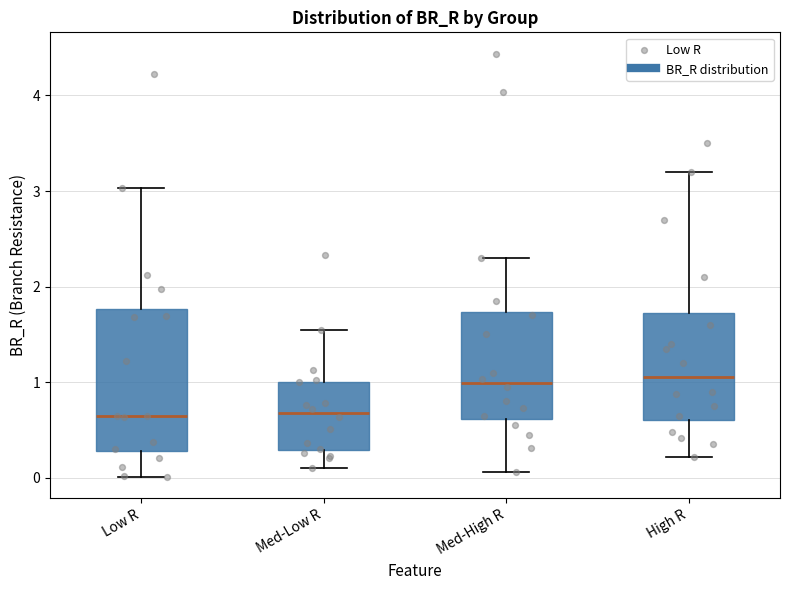

Reading left to right, transcribe this box plot: for each box, give where its median line is, the range the box spans, and where its two whiskers end, as read against the y-axis. The values are not printed on the chart, so give them approximately, as read against the axis.

Low R: median 0.6, box 0.3 to 1.8, whiskers 0.0 to 3.0
Med-Low R: median 0.7, box 0.3 to 1.0, whiskers 0.1 to 1.5
Med-High R: median 1.0, box 0.6 to 1.7, whiskers 0.1 to 2.3
High R: median 1.1, box 0.6 to 1.7, whiskers 0.2 to 3.2